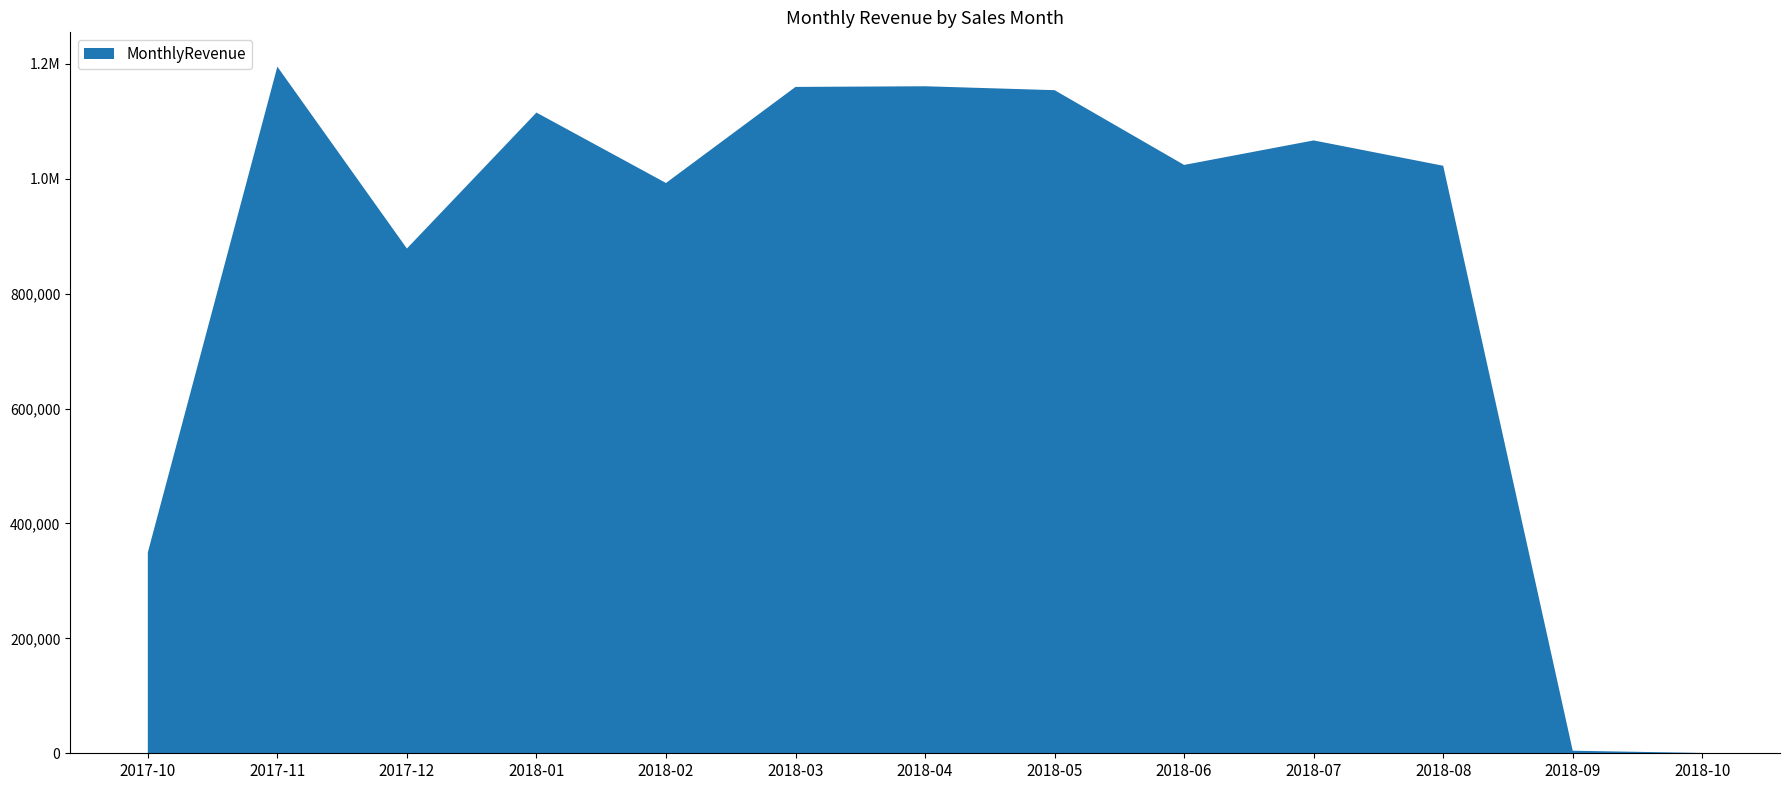

Reading right to left, list all the values displayed in this chart.

589.7	4439.5	1022425.3	1066540.8	1023880.5	1153982.1	1160785.5	1159652.1	992463.3	1115004.2	878401.5	1194882.8	349508.1